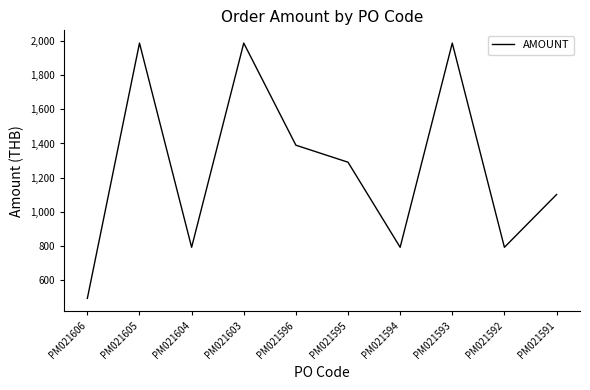

What is the difference between the values at PM021606 and PM021604?

300